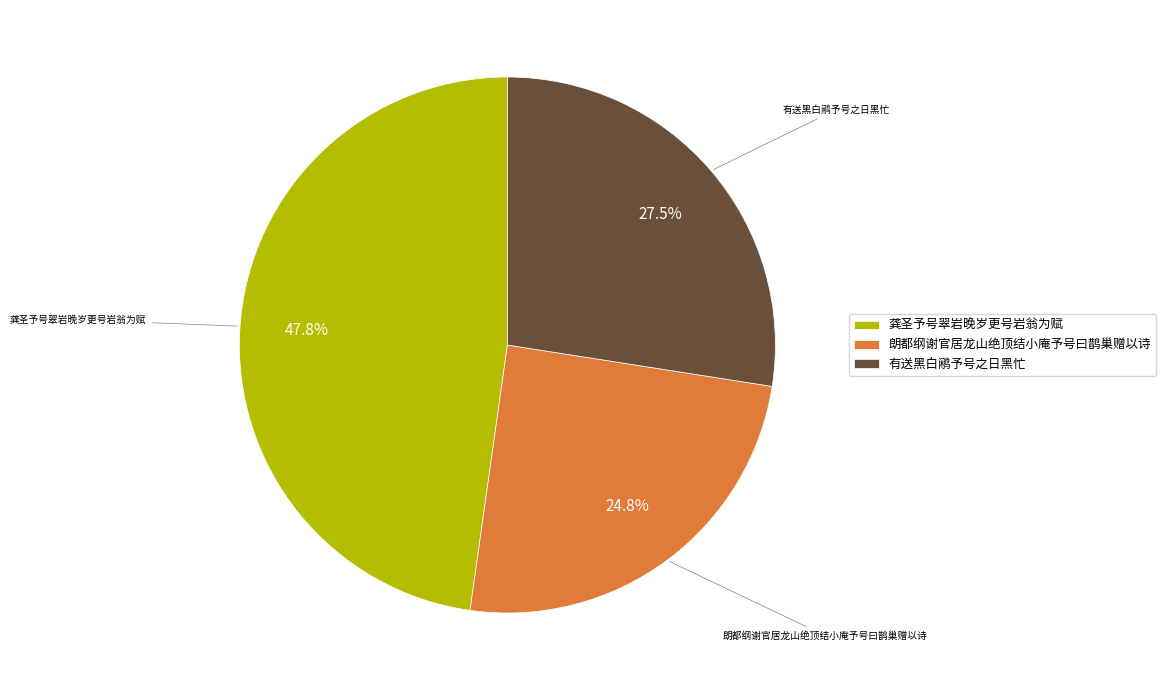

True or false: 龚圣予号翠岩晚岁更号岩翁为赋 accounts for 57% of the total.

False